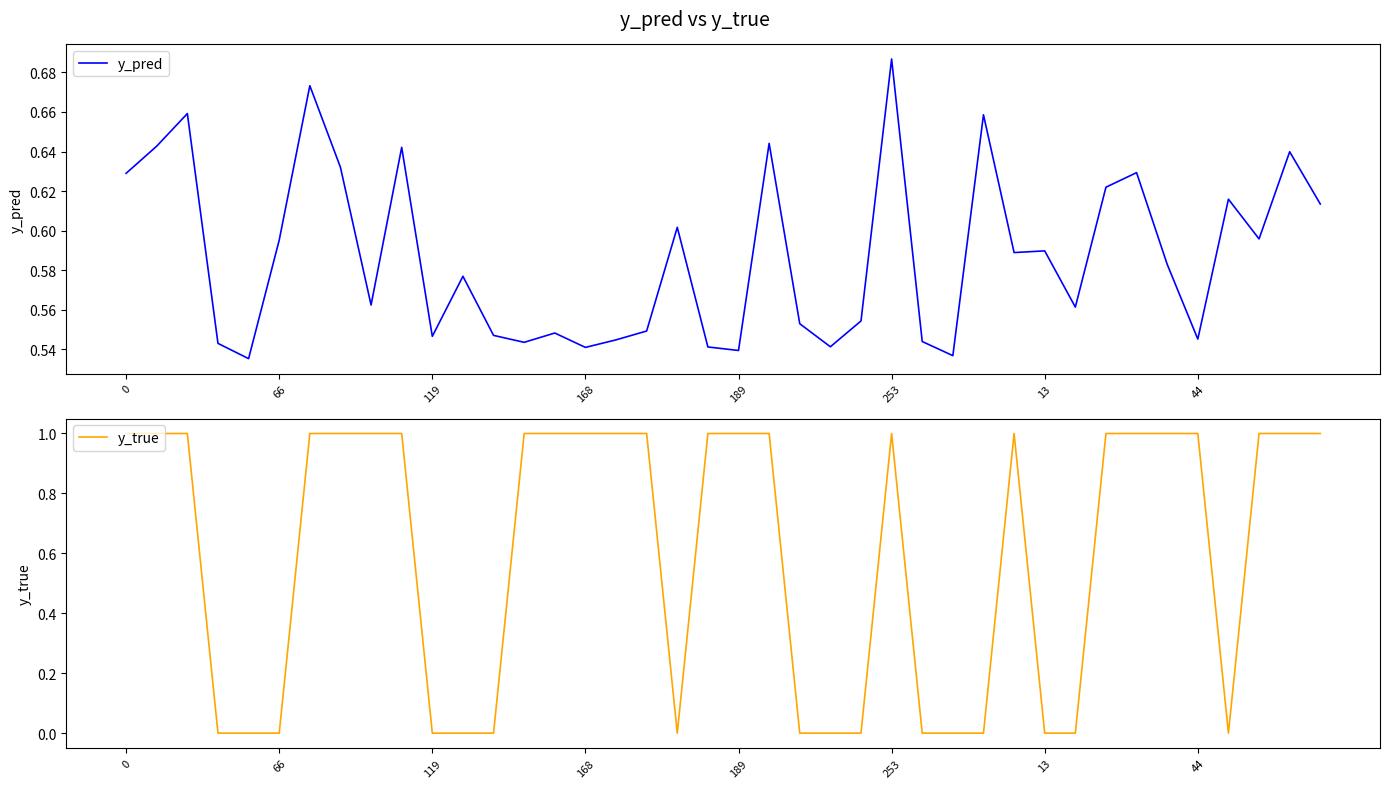

True or false: y_pred has a value of 0.5 at 26.

True